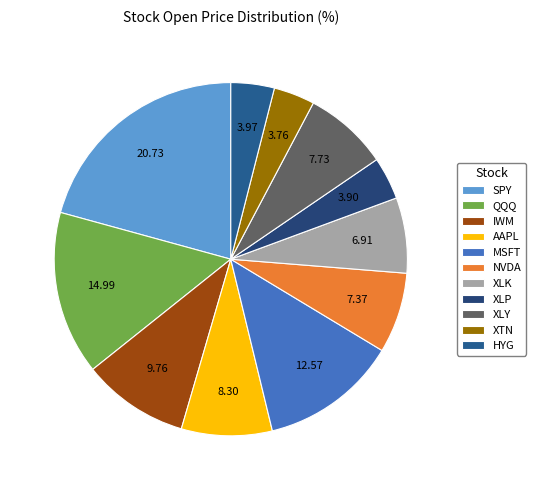

Combined, what portion of the pie is QQQ and SPY?

35.7%